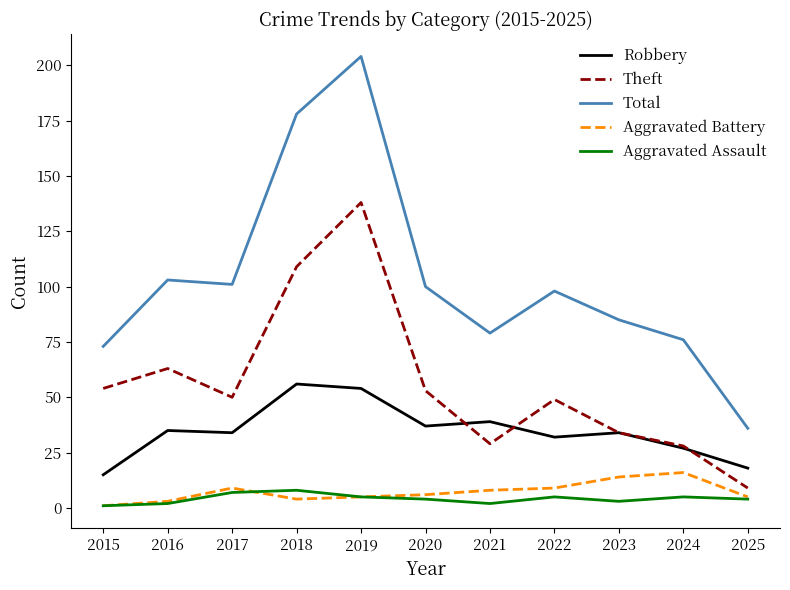

Rank the series by their maximum value, from highest to lowest.

Total, Theft, Robbery, Aggravated Battery, Aggravated Assault